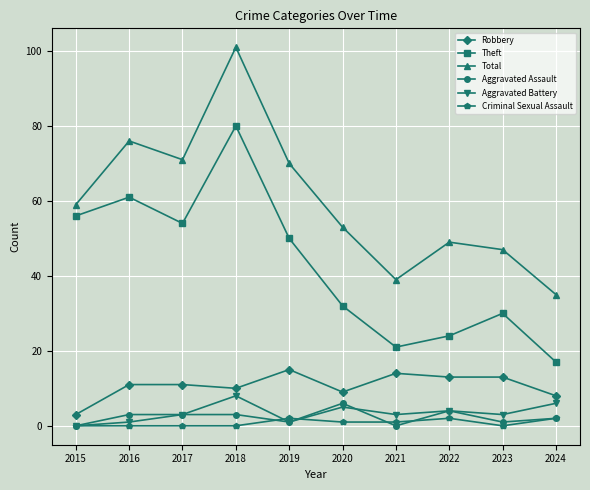

What is the maximum value shown in the chart?

101